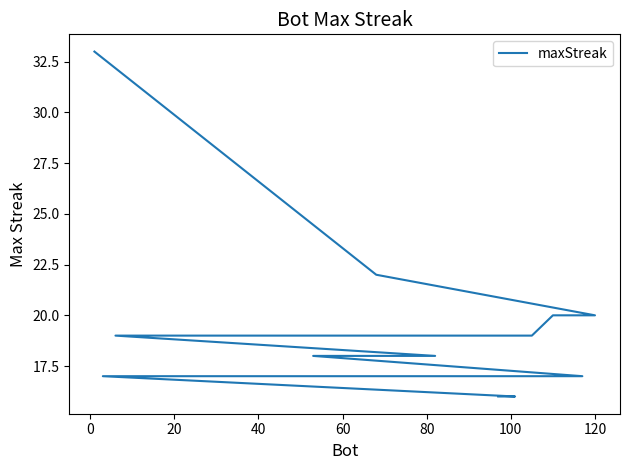

Reading left to right, extract all data points from this chart.

33	22	20	20	19	19	19	19	19	18	18	18	17	17	17	17	16	16	16	16